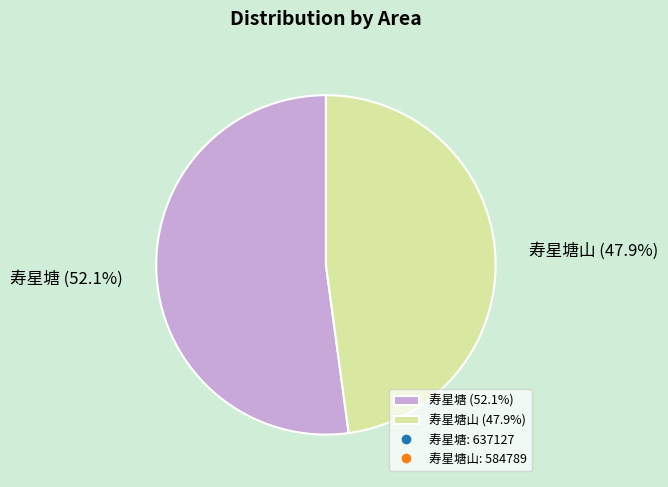

Does 寿星塘 (52.1%) represent more than half of the total?

Yes